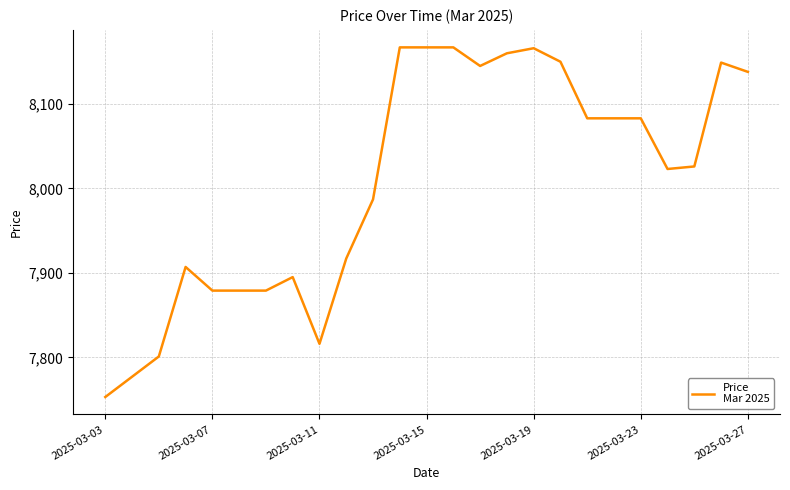

What is the smallest value displayed?

7753